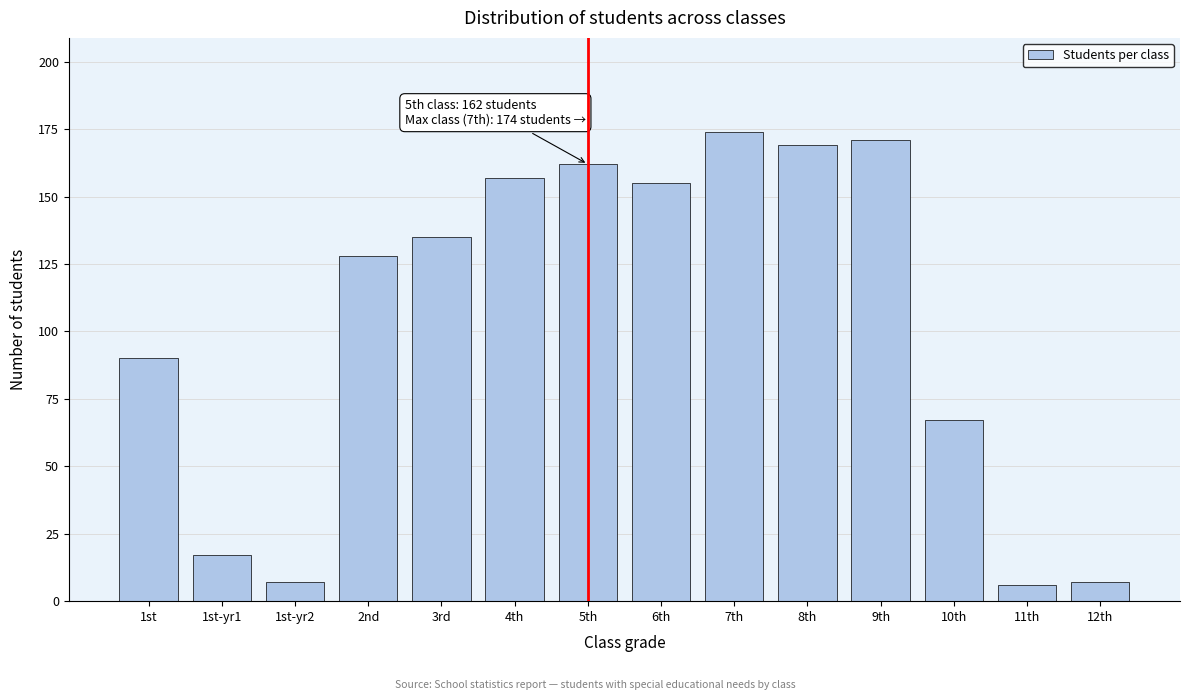

Reading left to right, extract all data points from this chart.

90	17	7	128	135	157	162	155	174	169	171	67	6	7